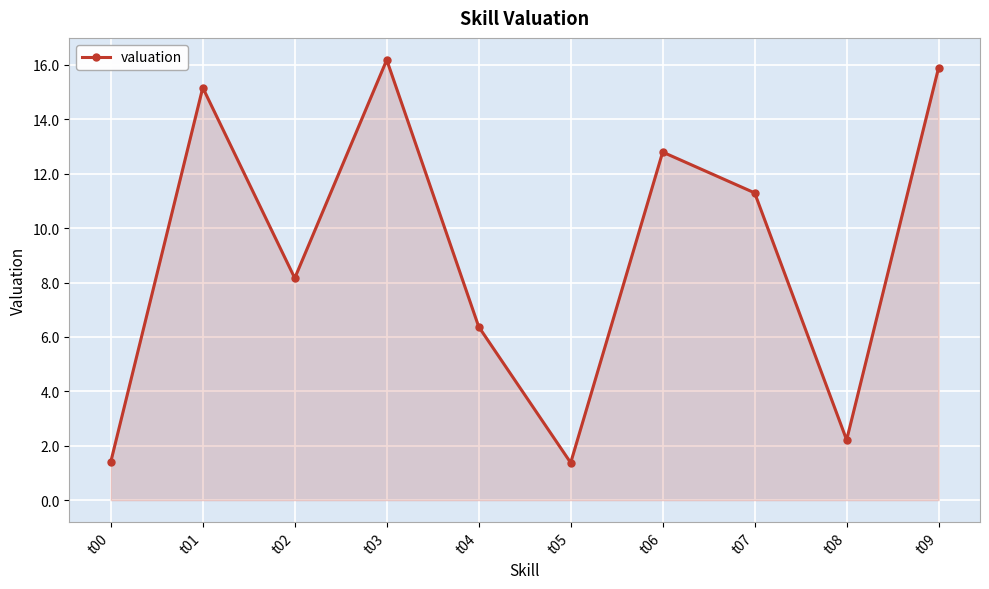

The value at t05 is 1.4. True or false?

True